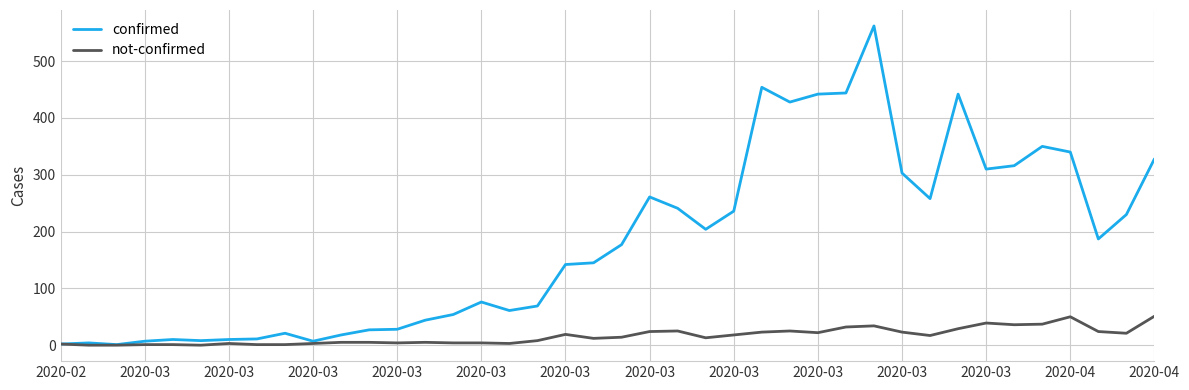

Which series has the largest total across all categories?

confirmed